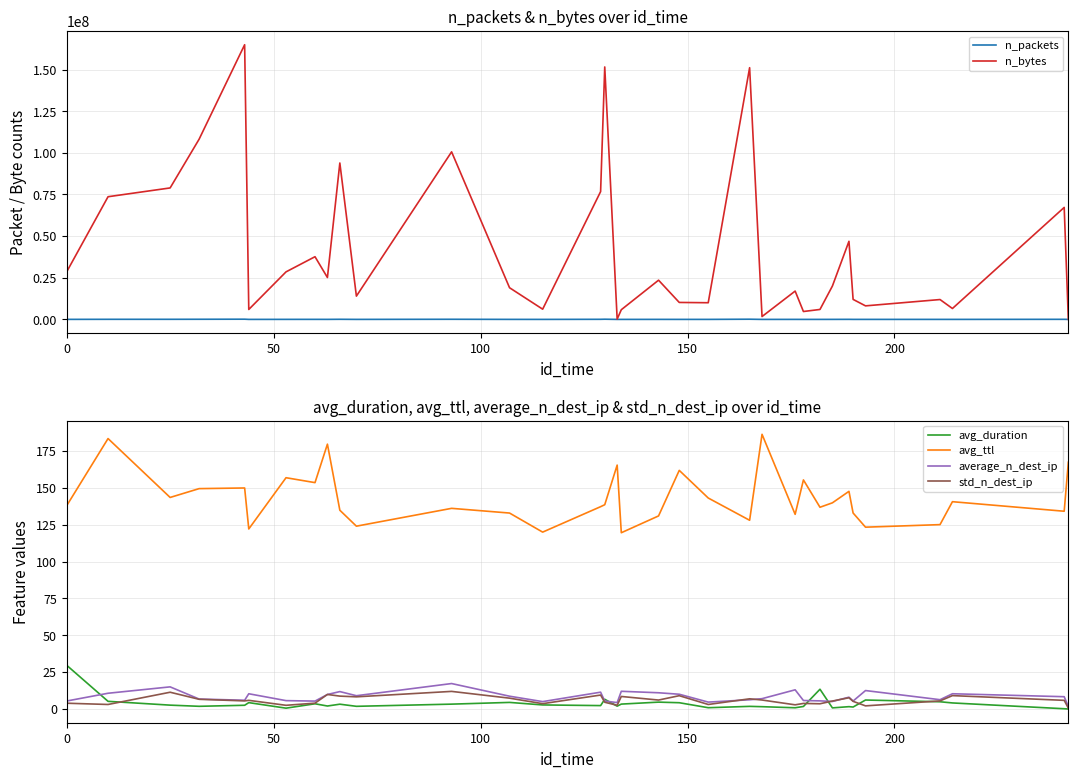

What is the maximum value for avg_ttl?

186.3